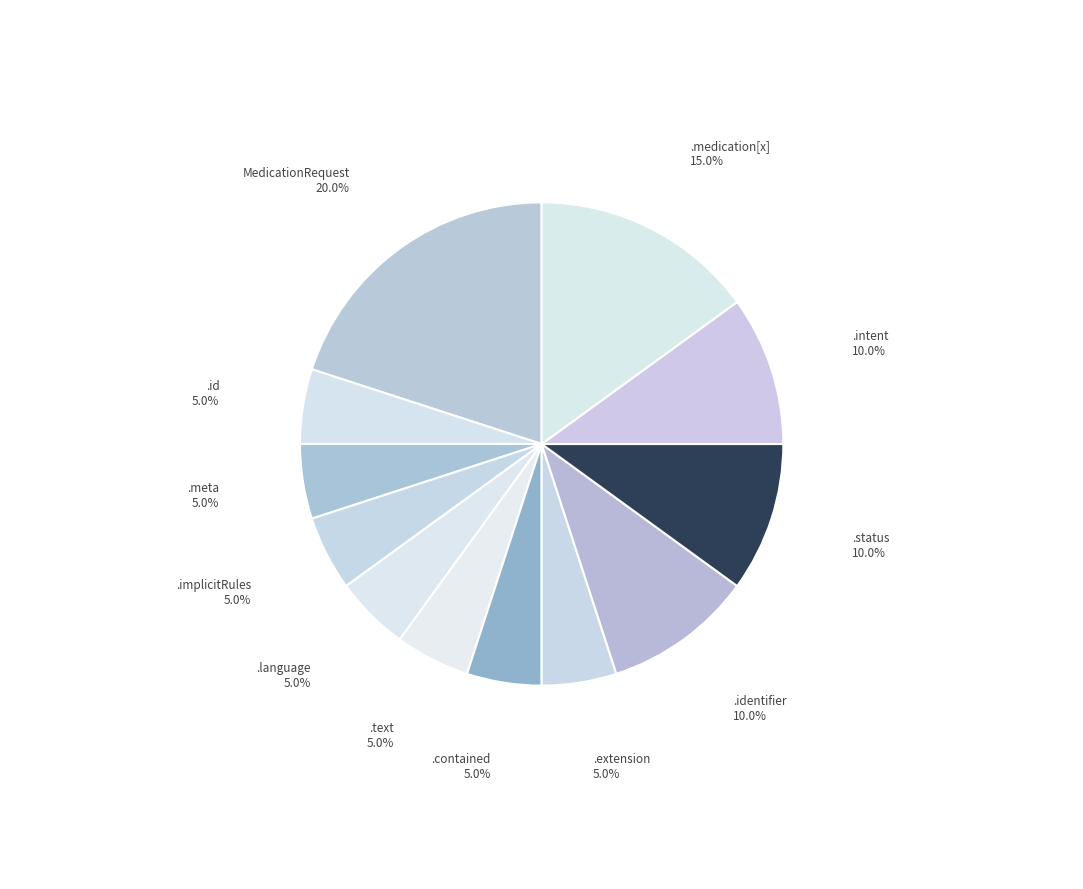

Is there any slice that represents more than half of the pie?

No